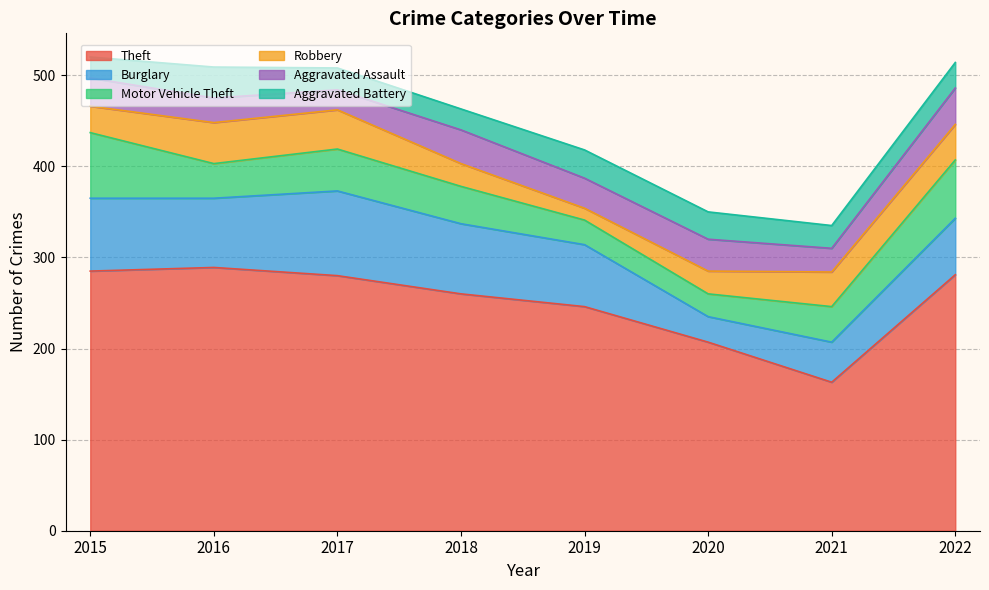

True or false: Burglary has a value of 158 at 2017.

False